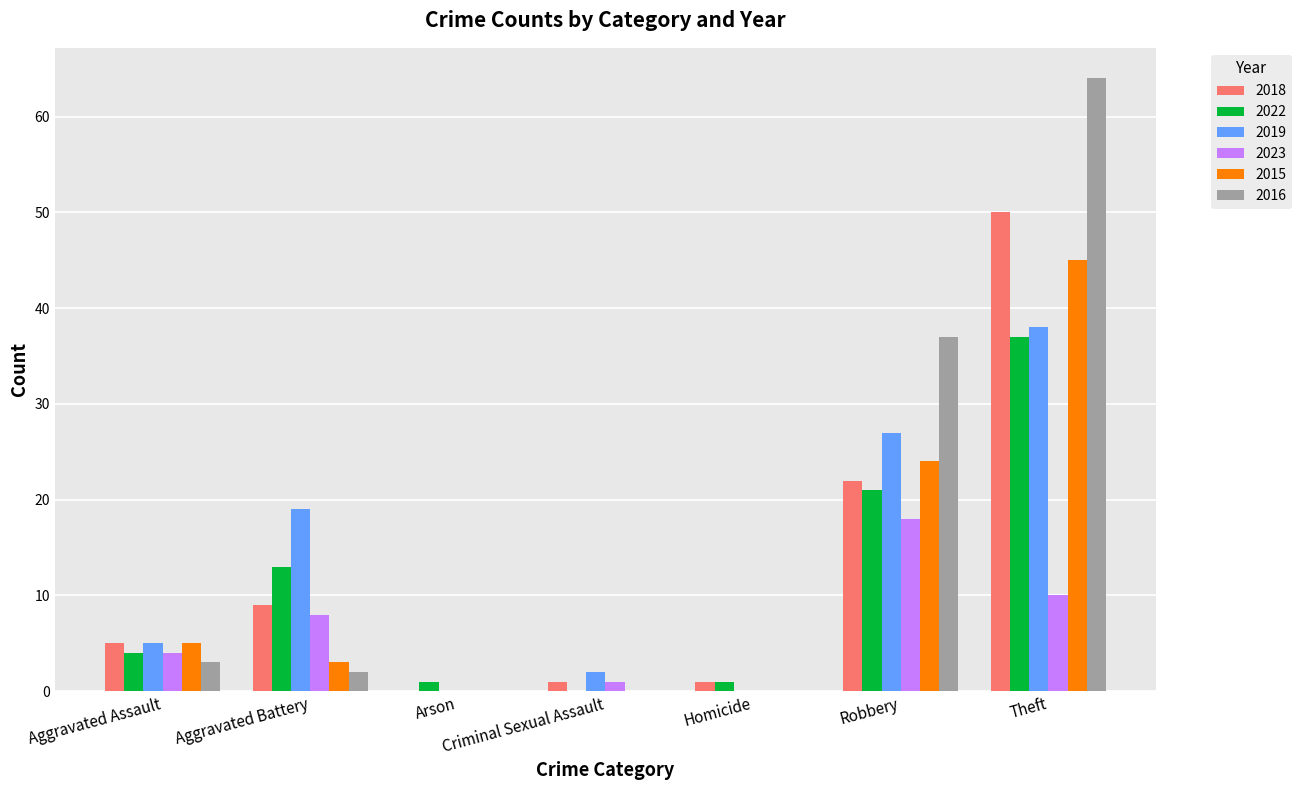

At which category is the sum across all series the highest?

Theft